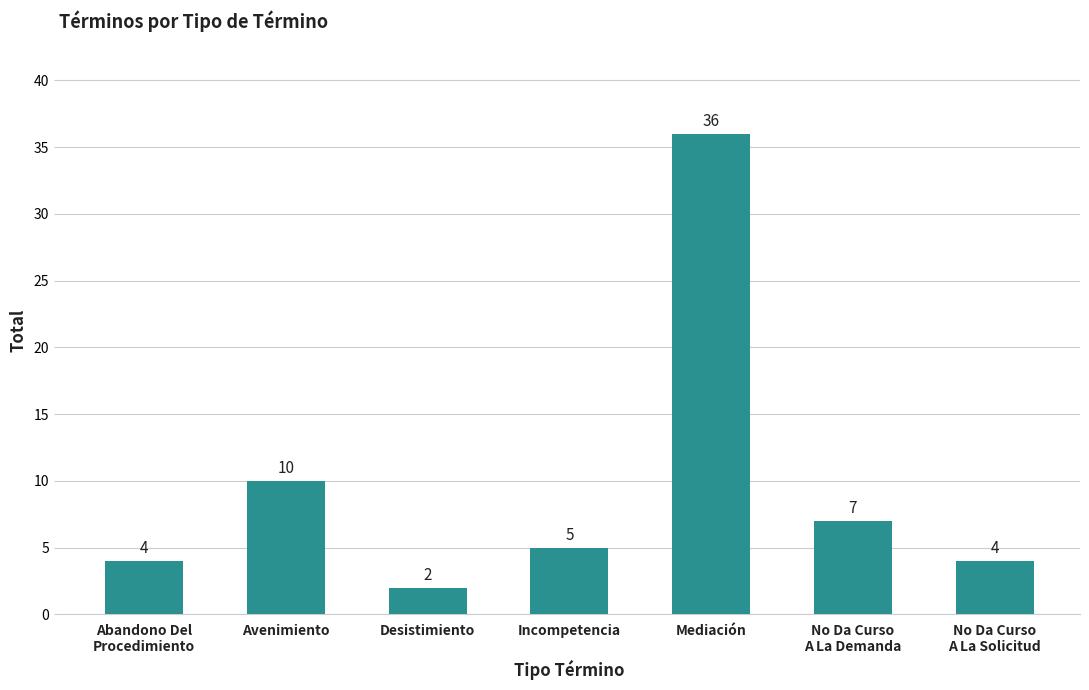

Reading left to right, what are all the values shown in this chart?

Abandono Del
Procedimiento=4	Avenimiento=10	Desistimiento=2	Incompetencia=5	Mediación=36	No Da Curso
A La Demanda=7	No Da Curso
A La Solicitud=4